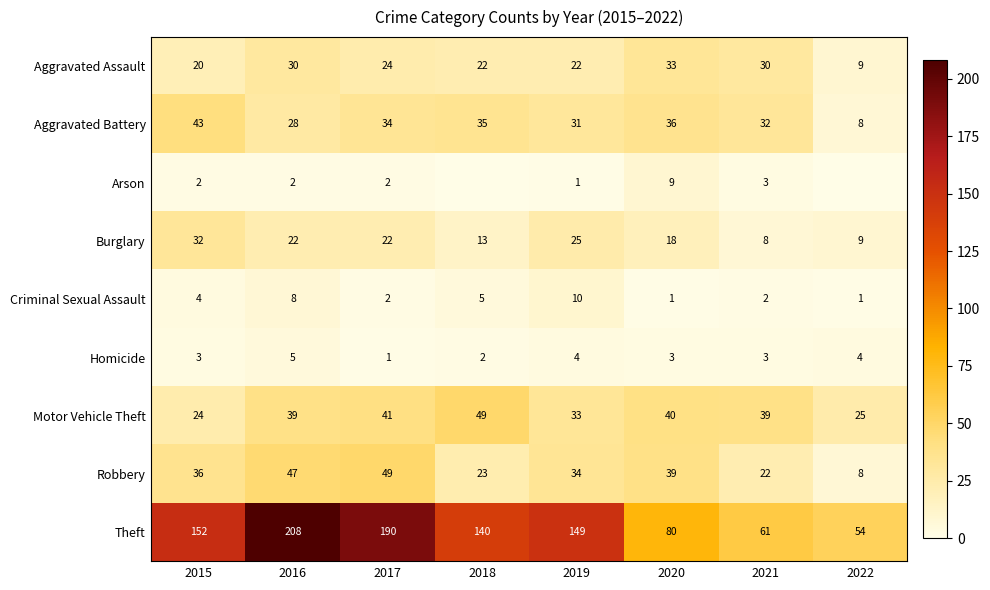

The Burglary series shows 12 at 2022. True or false?

False